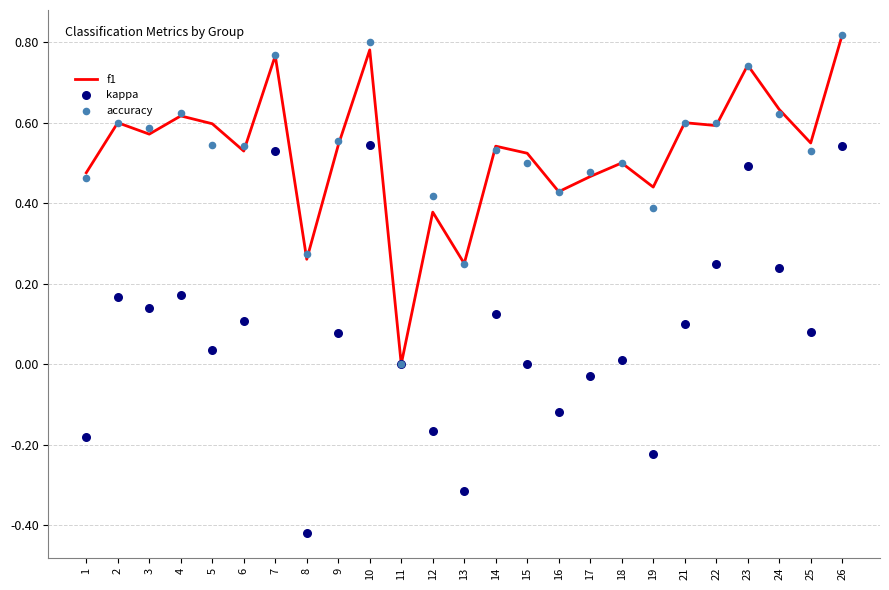

At how many categories does at least one series exceed 0?

24